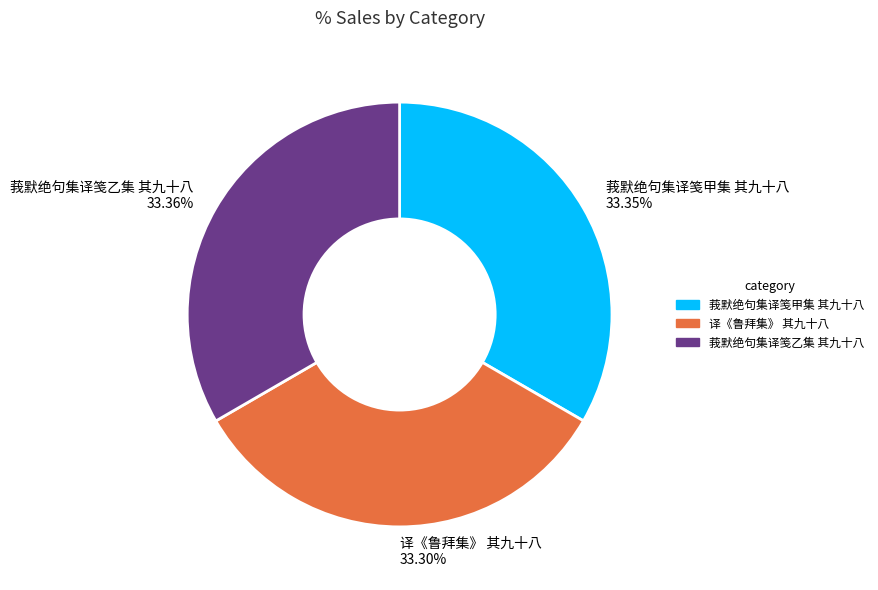

Is there a majority slice in this chart?

No